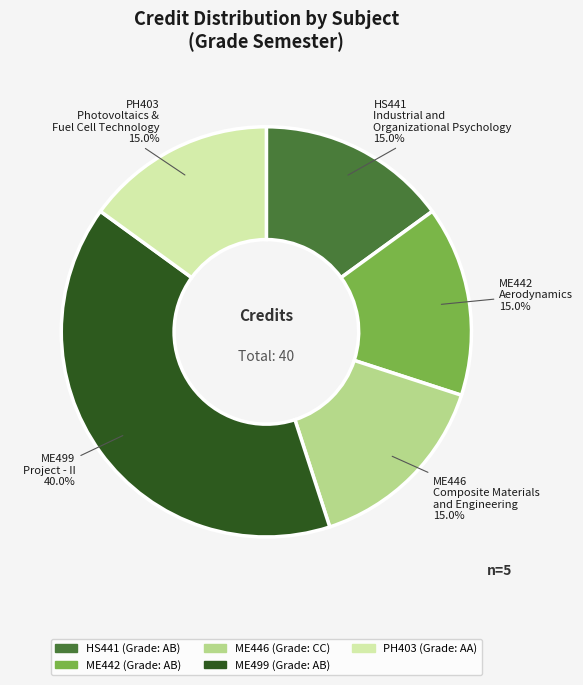

Does any single category account for the majority?

No